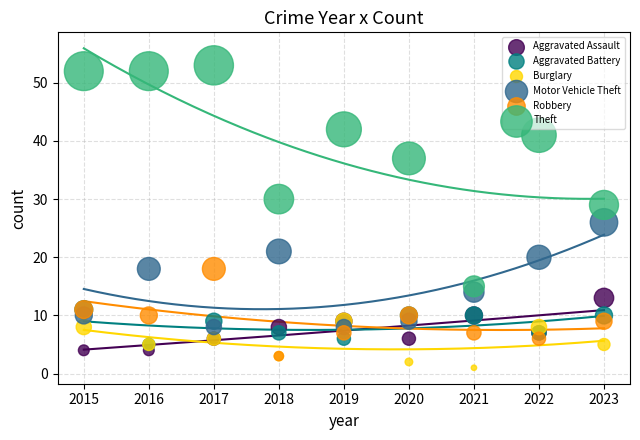

In the Theft series, what Y value is closest to 34?

37